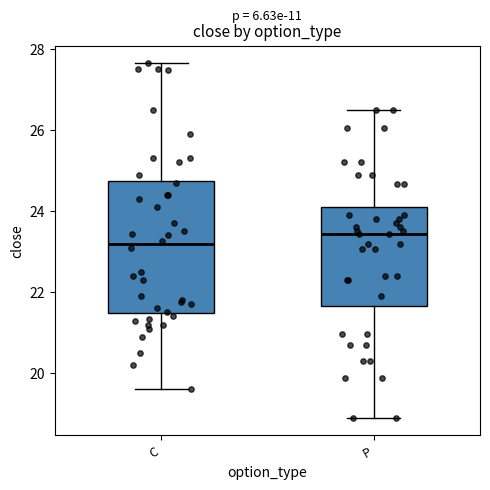

Reading left to right, read every box against the y-axis: the position of its median line, the range the box covers, and the ends of its whiskers. The values are not printed on the chart, so give them approximately, as read against the axis.

C: median 23.2, box 21.4 to 24.8, whiskers 19.6 to 27.6
P: median 23.4, box 21.6 to 24.0, whiskers 19.0 to 26.6